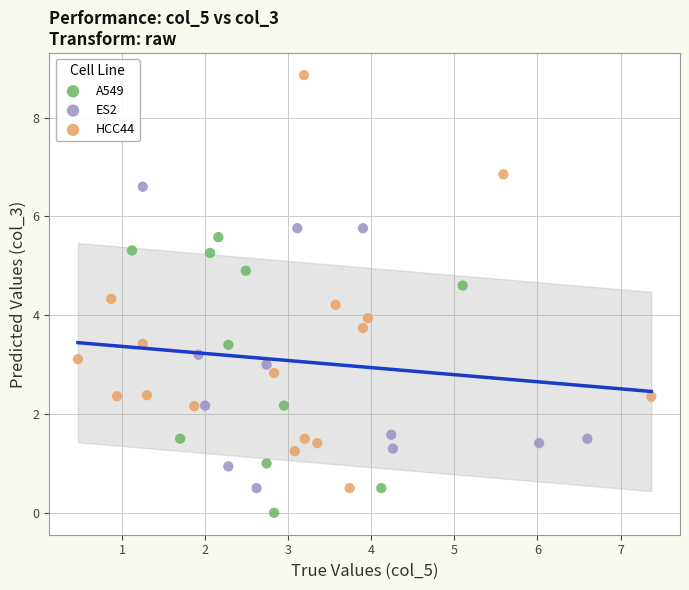

Which series reaches the minimum Y coordinate?

A549